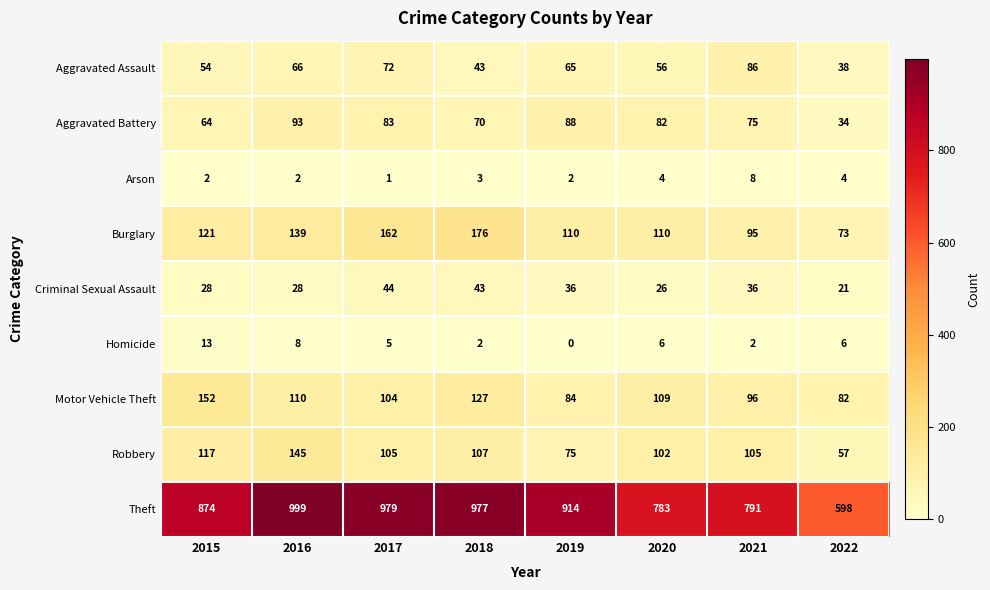

What is the average value of the Motor Vehicle Theft series?

108